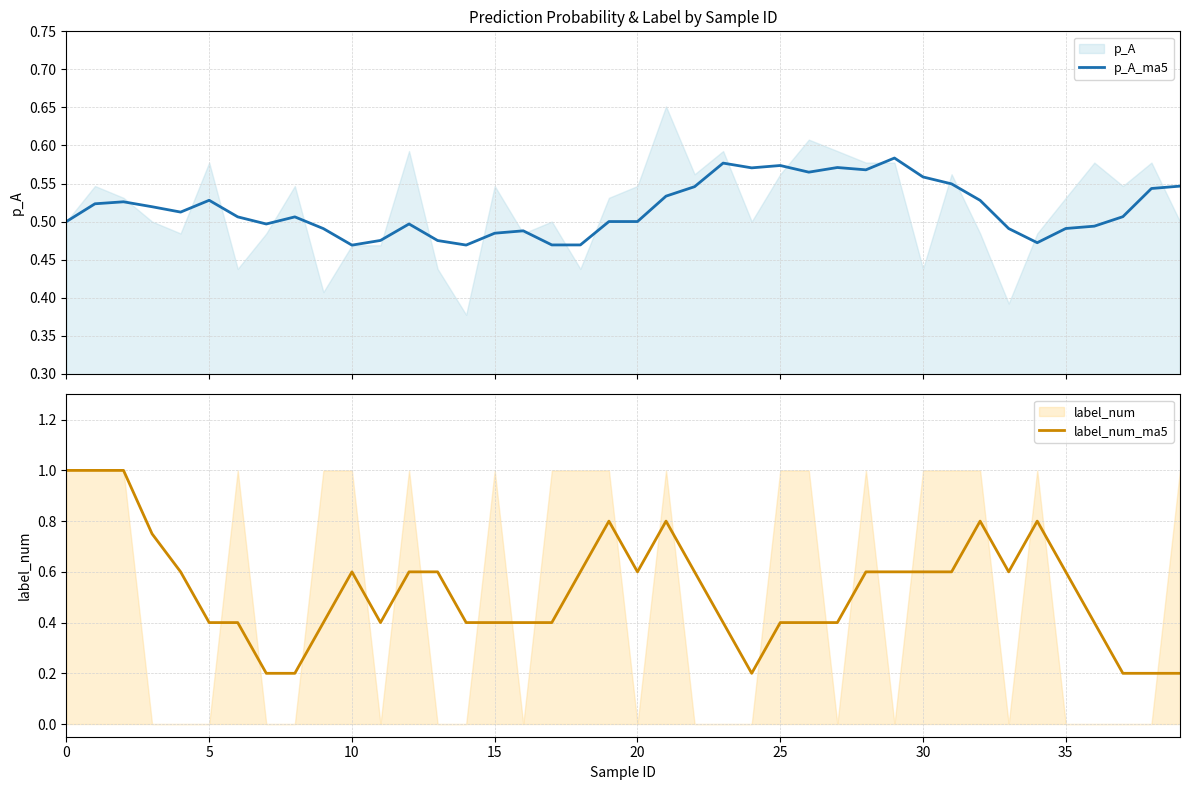

At how many categories does at least one series exceed 0?

40